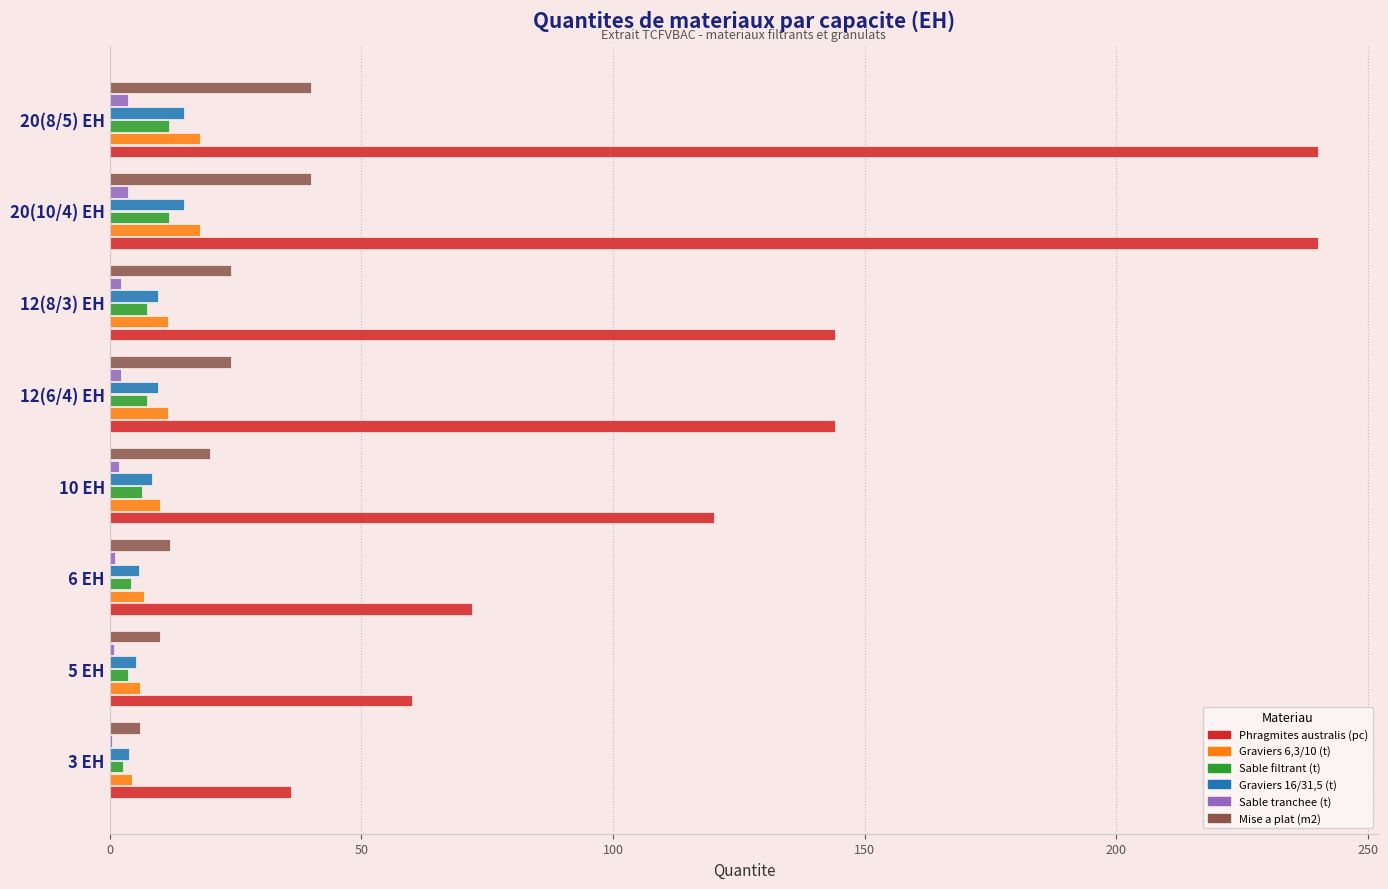

The value of Mise a plat (m2) at 20(10/4) EH is 40.0. True or false?

True